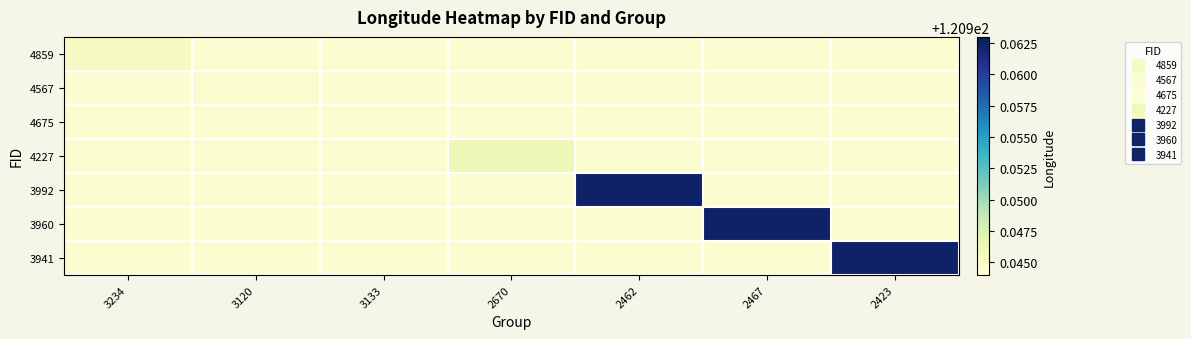

What is the greatest value displayed?

121.0